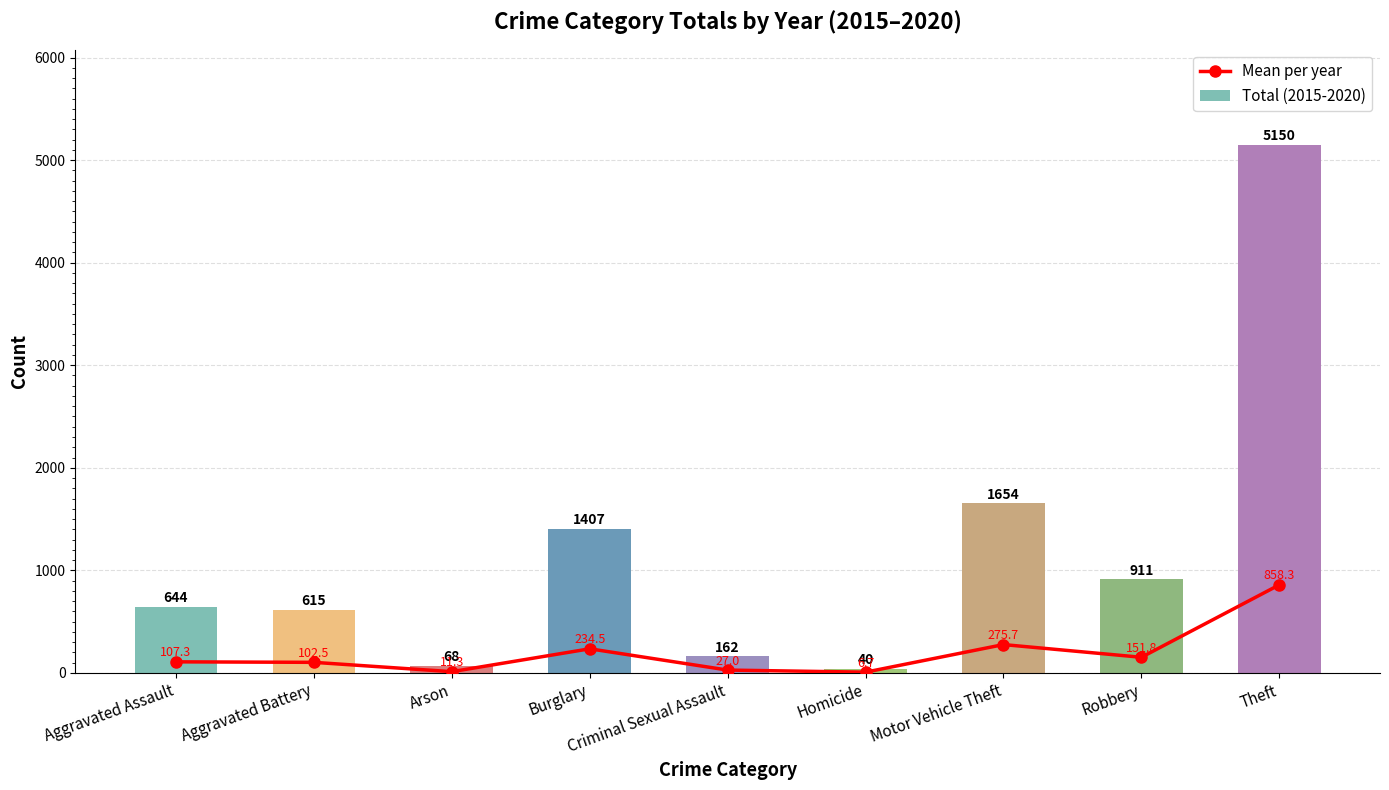

How many groups of bars are there?

9